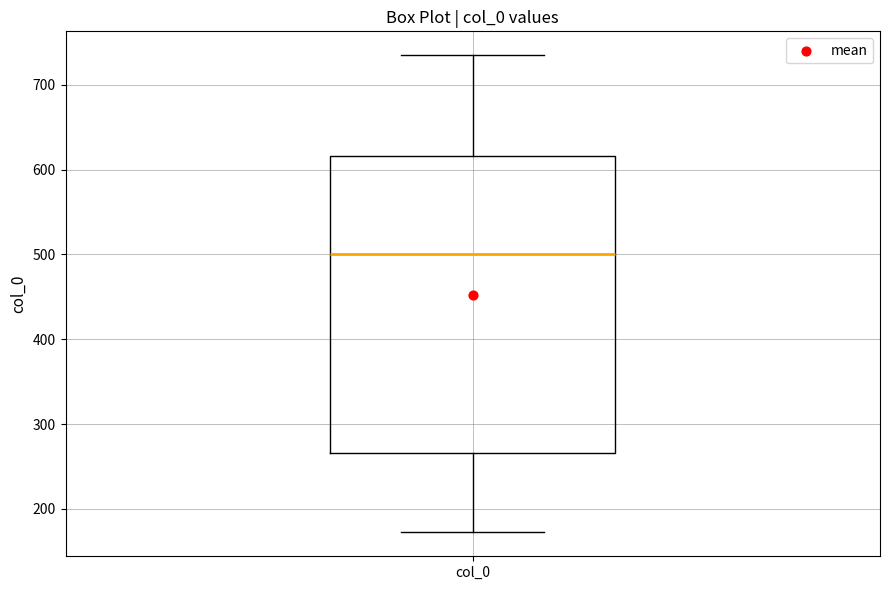

Transcribe this box plot: give where the median line is, the range the box spans, and where the two whiskers end, as read against the y-axis. The values are not printed on the chart, so give them approximately, as read against the axis.

median 500, box 270 to 620, whiskers 170 to 730